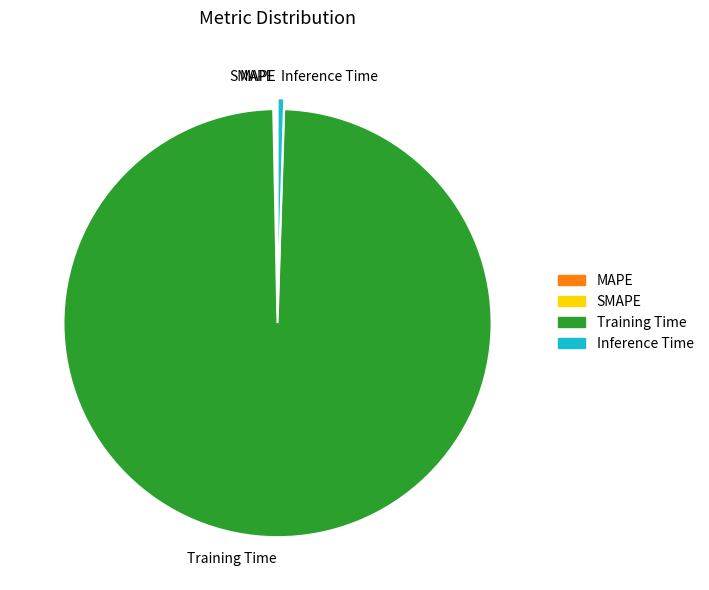

True or false: Training Time accounts for 99% of the total.

True